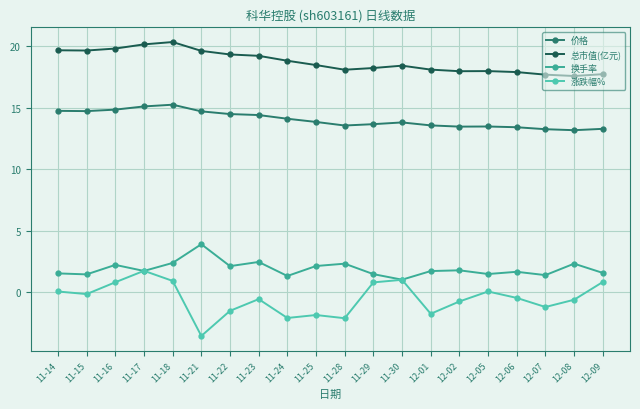

What position from the left is 11-28?

11